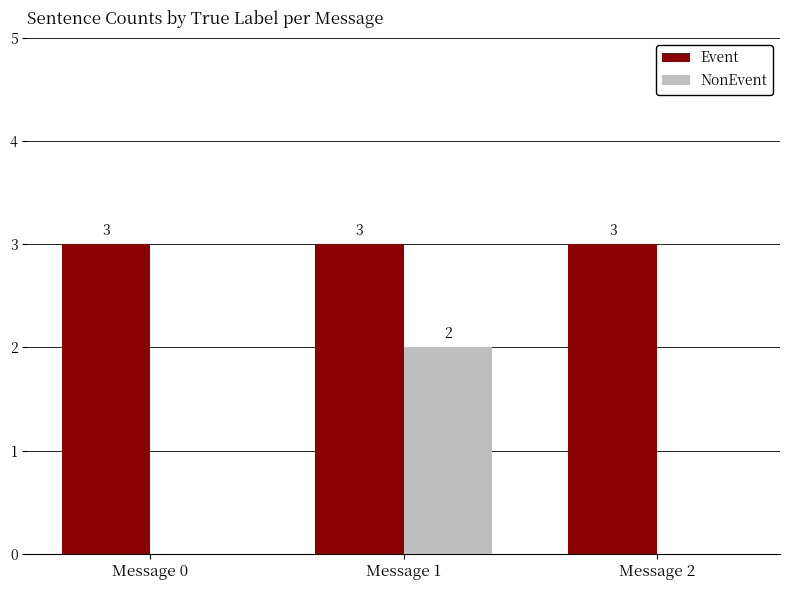

Is the value of NonEvent at Message 0 greater than the value of Event at Message 1?

No